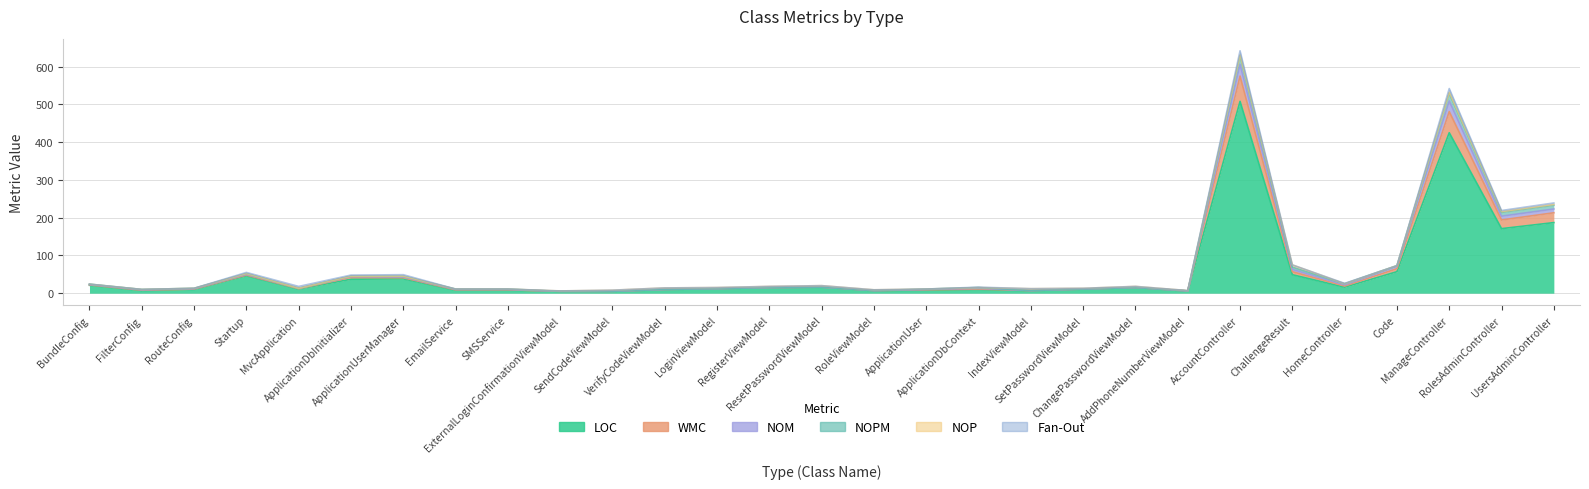

True or false: LOC has a value of 18 at MvcApplication.

False